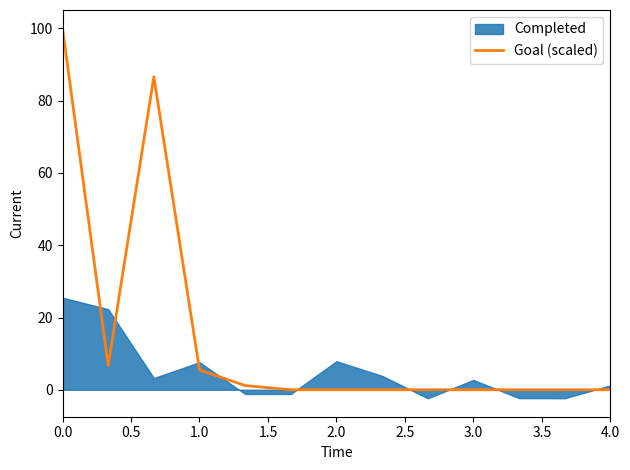

The Goal (scaled) series shows 29.6 at 0.0. True or false?

False